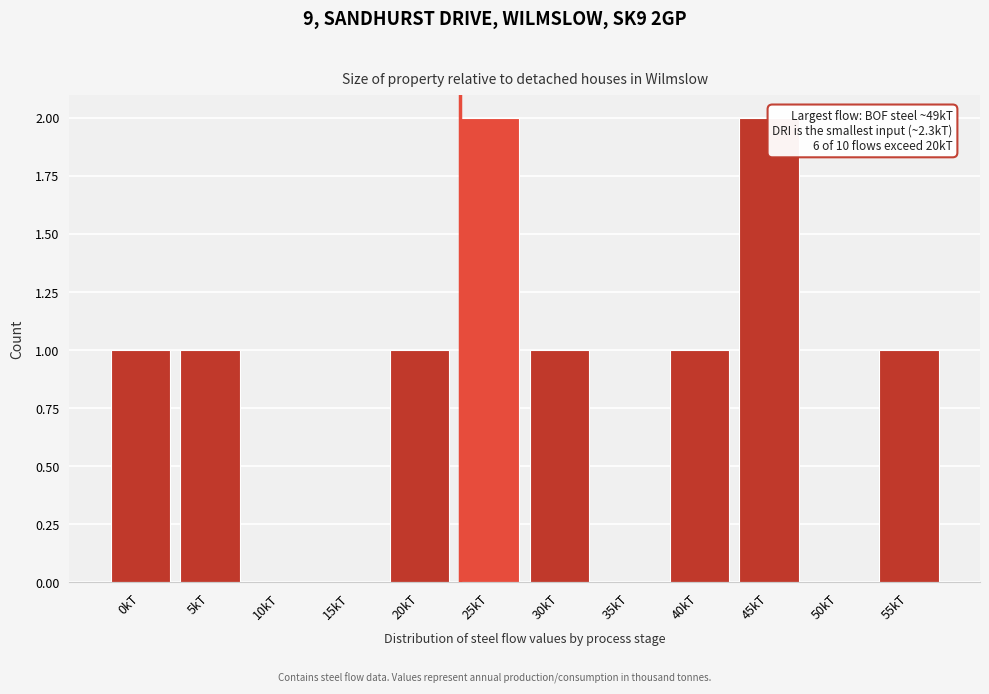

Reading right to left, extract all data points from this chart.

55kT=1	50kT=0	45kT=2	40kT=1	35kT=0	30kT=1	25kT=2	20kT=1	15kT=0	10kT=0	5kT=1	0kT=1